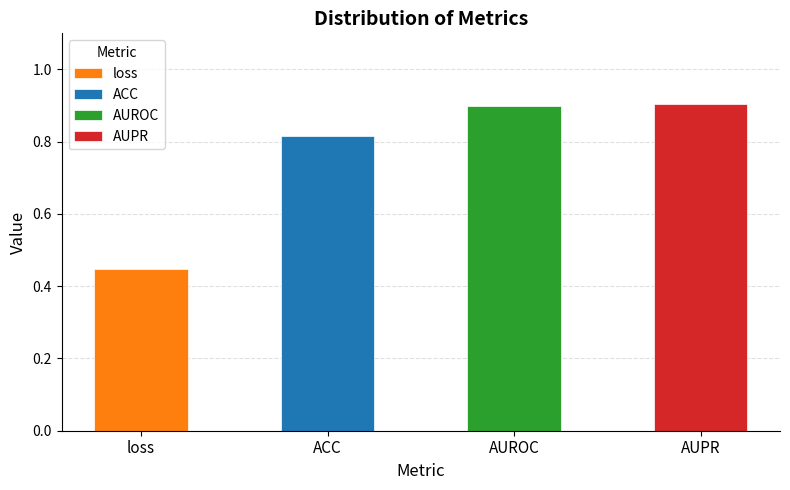

Reading left to right, what are all the values shown in this chart?

loss=0.4	ACC=0.8	AUROC=0.9	AUPR=0.9